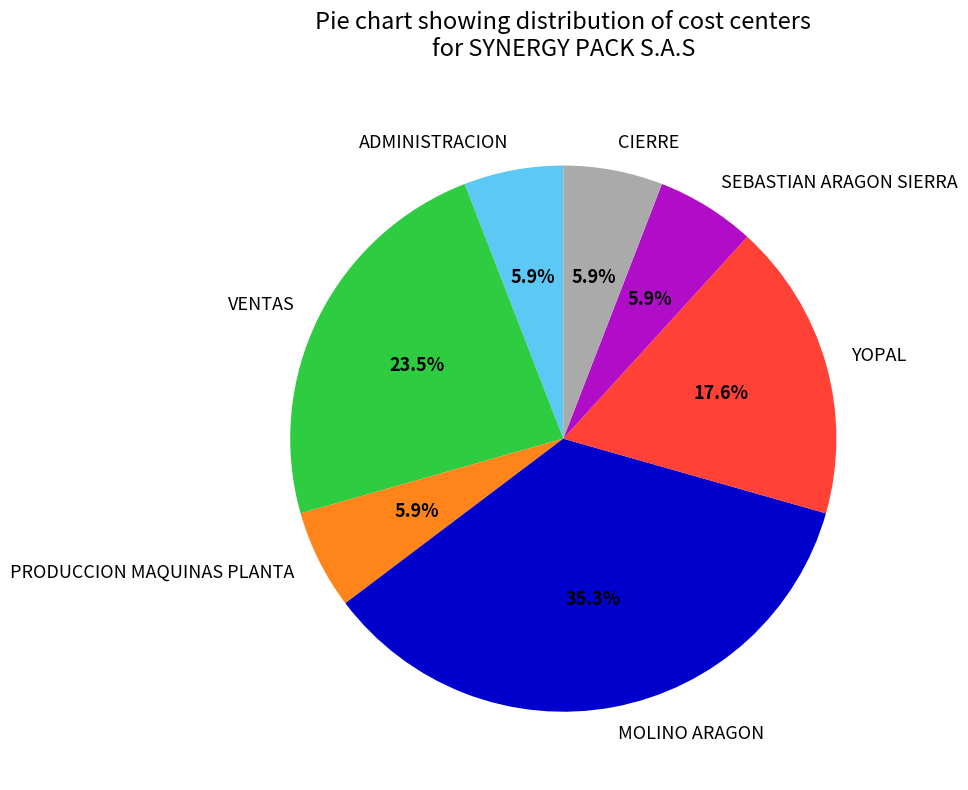

Between VENTAS and PRODUCCION MAQUINAS PLANTA, which is larger?

VENTAS